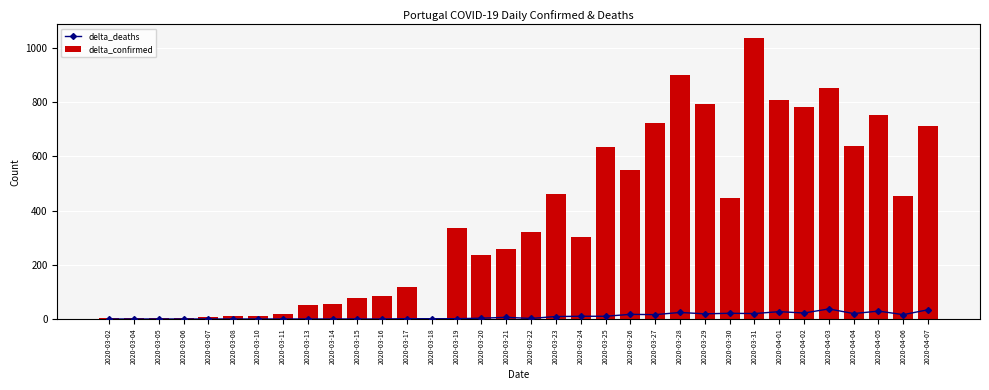

The delta_confirmed series shows 1033 at 2020-04-02. True or false?

False